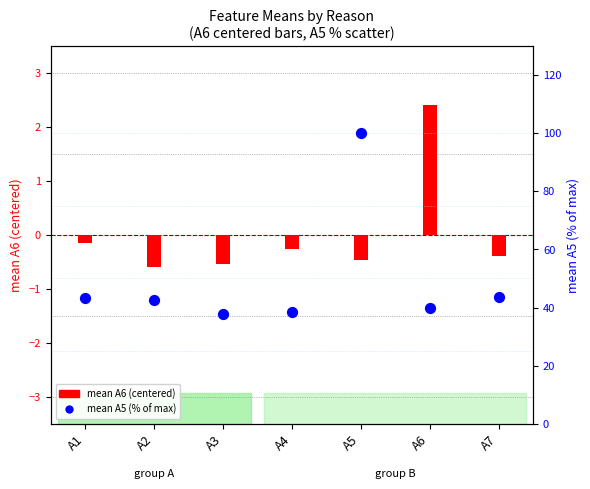

What are all the series names shown in the legend?

mean A6 (centered), mean A5 (% of max)